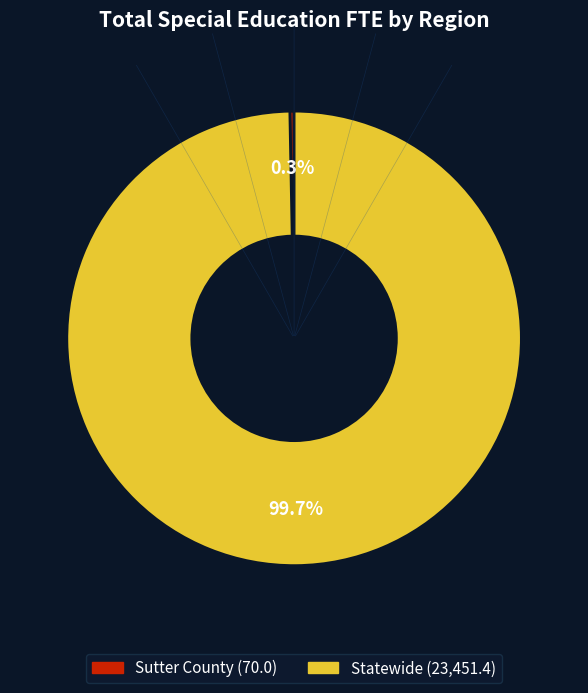

Which category has the smallest portion of the pie?

Sutter County